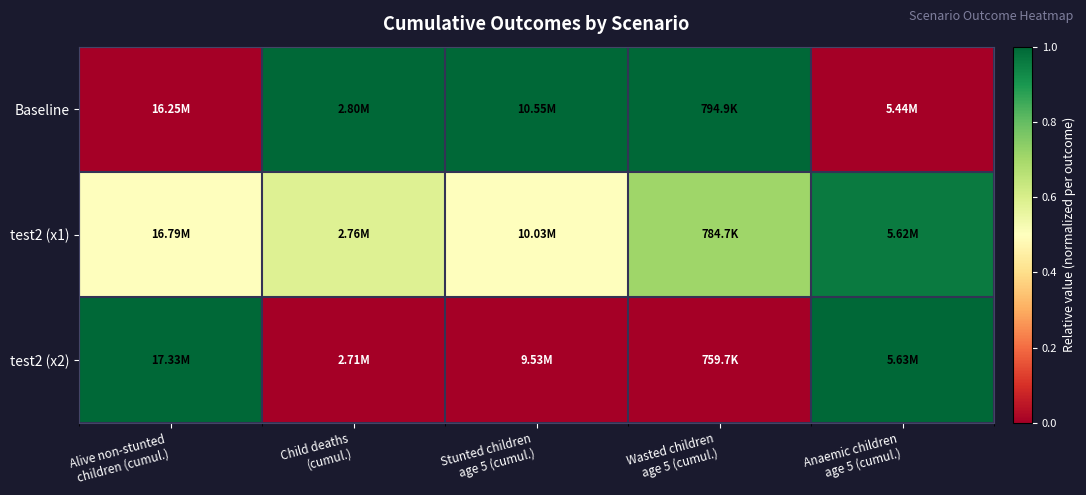

Which series has the widest spread of values?

Baseline